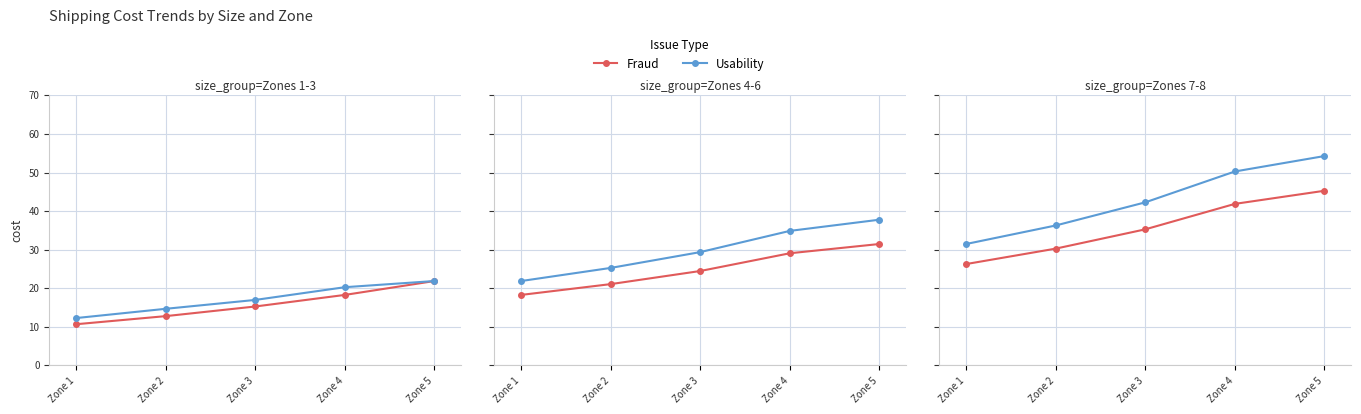

True or false: Usability and Fraud cross at least once.

False